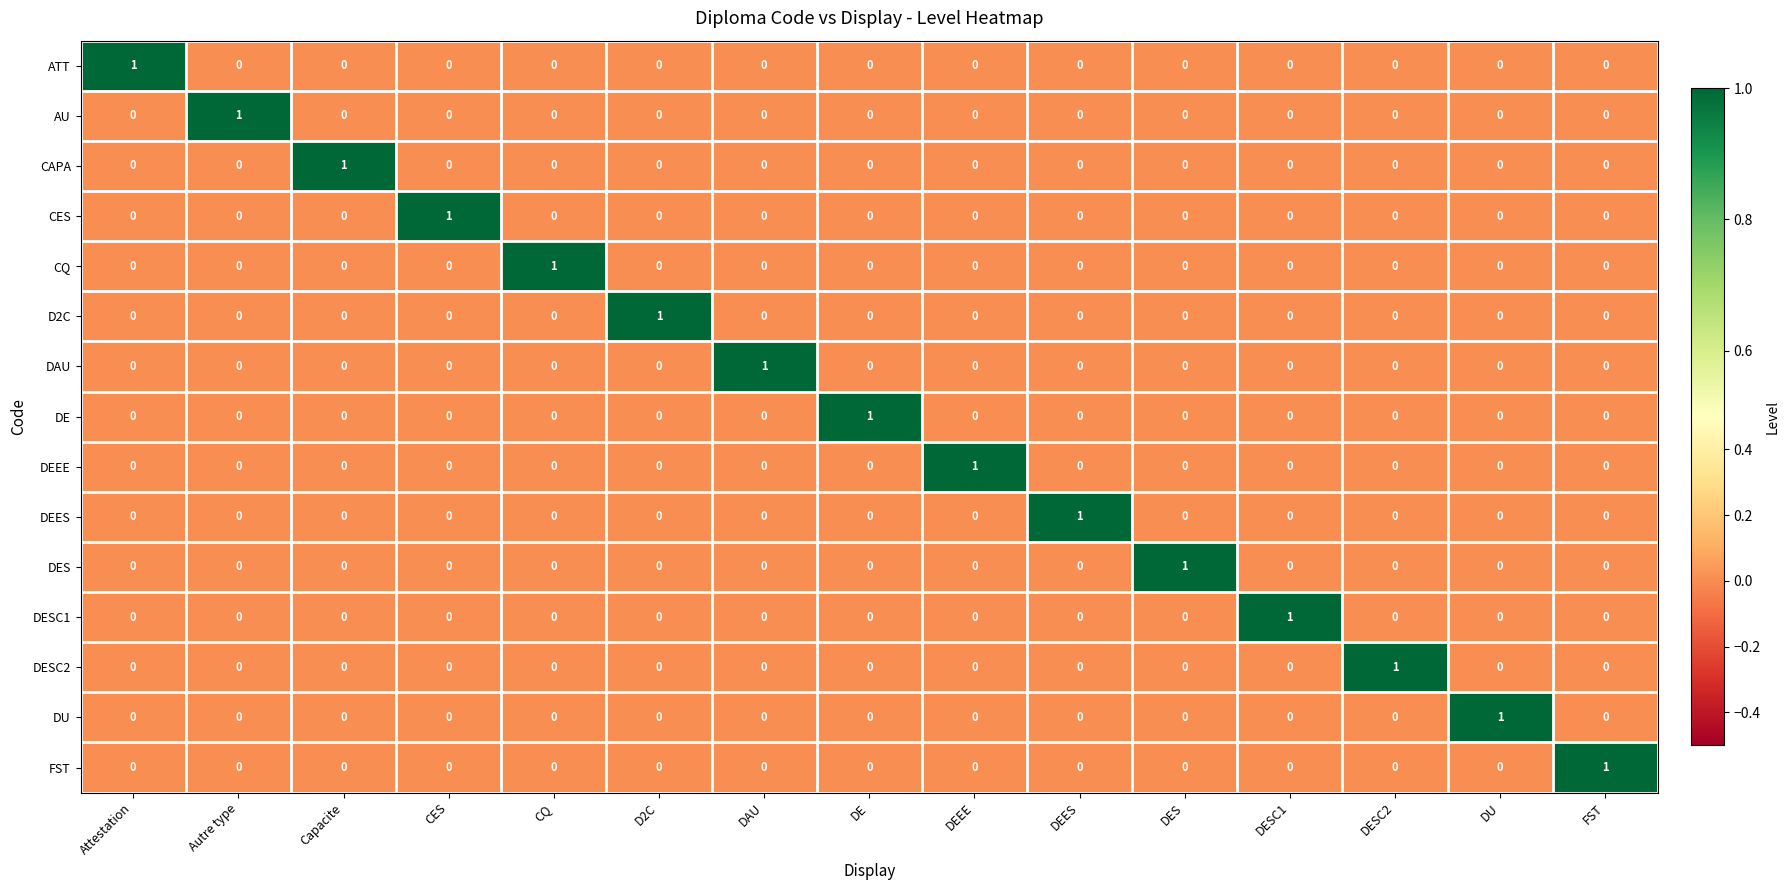

At how many categories does at least one series exceed 0?

15